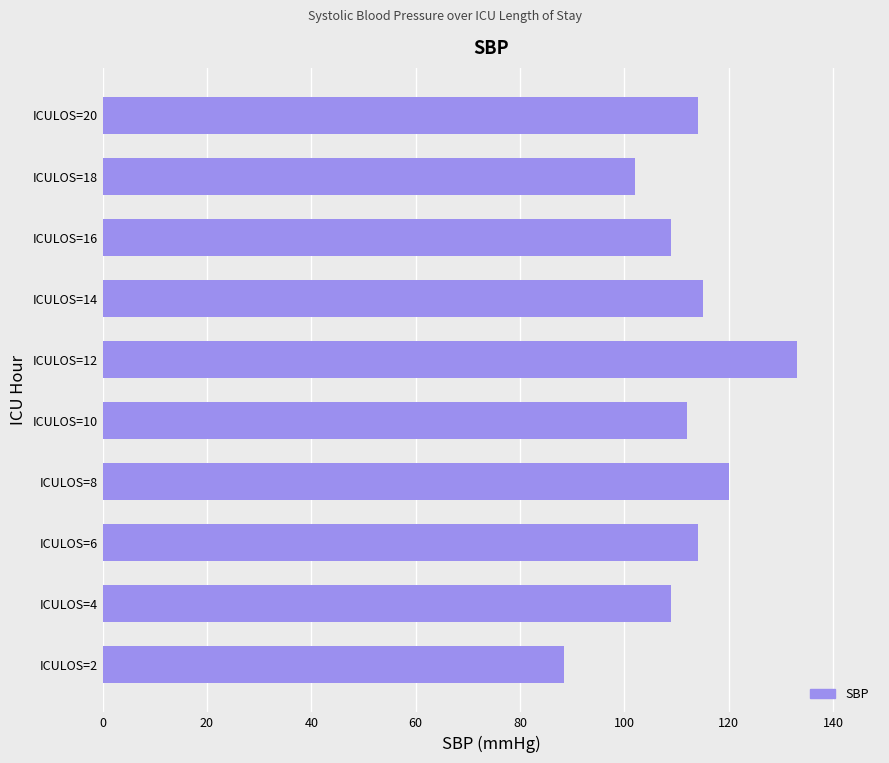

How many values are below 114?

5